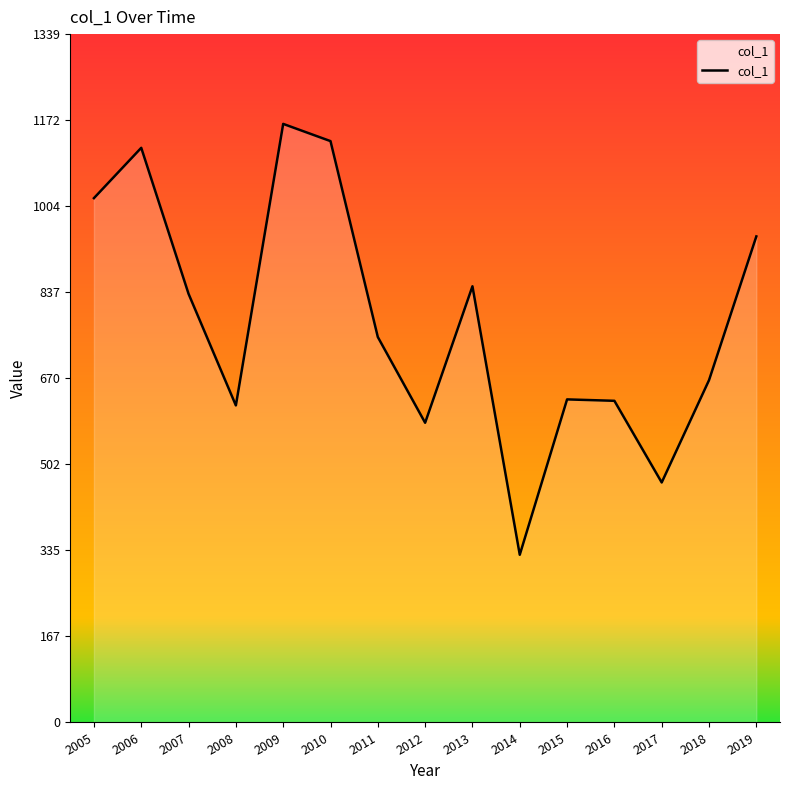

What is the ratio of the value at 2016 to the value at 2013?

0.7